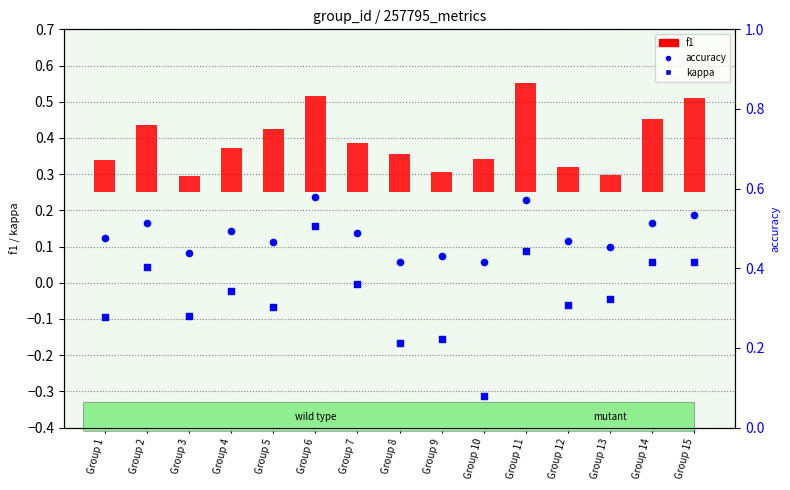

What is the total value across all series at Group 2?

0.7